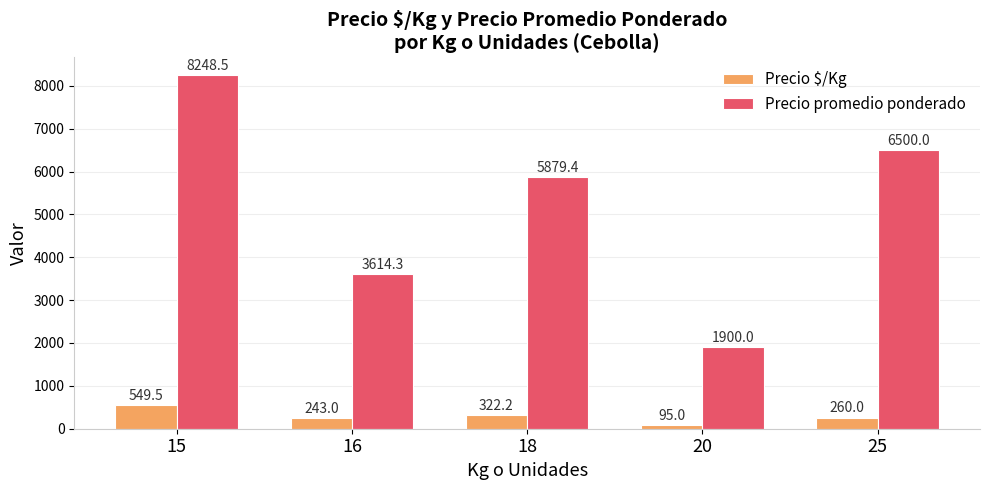

How many groups of bars are there?

5